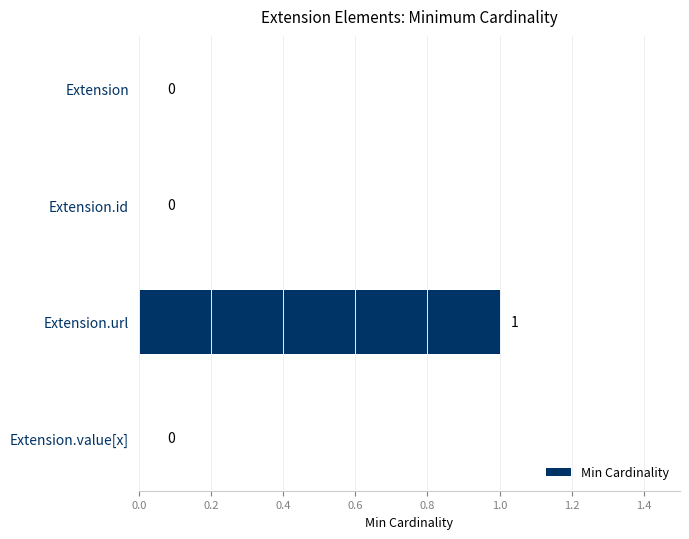

Reading bottom to top, list all the values displayed in this chart.

Extension.value[x]=0	Extension.url=1	Extension.id=0	Extension=0